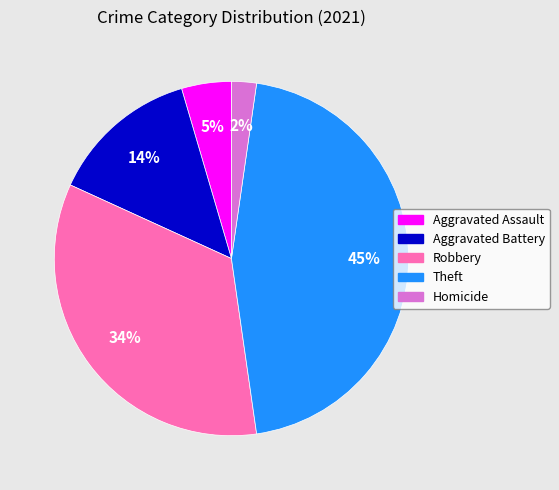

To the nearest percent, what is the difference between the largest and smallest slice percentages?

43%